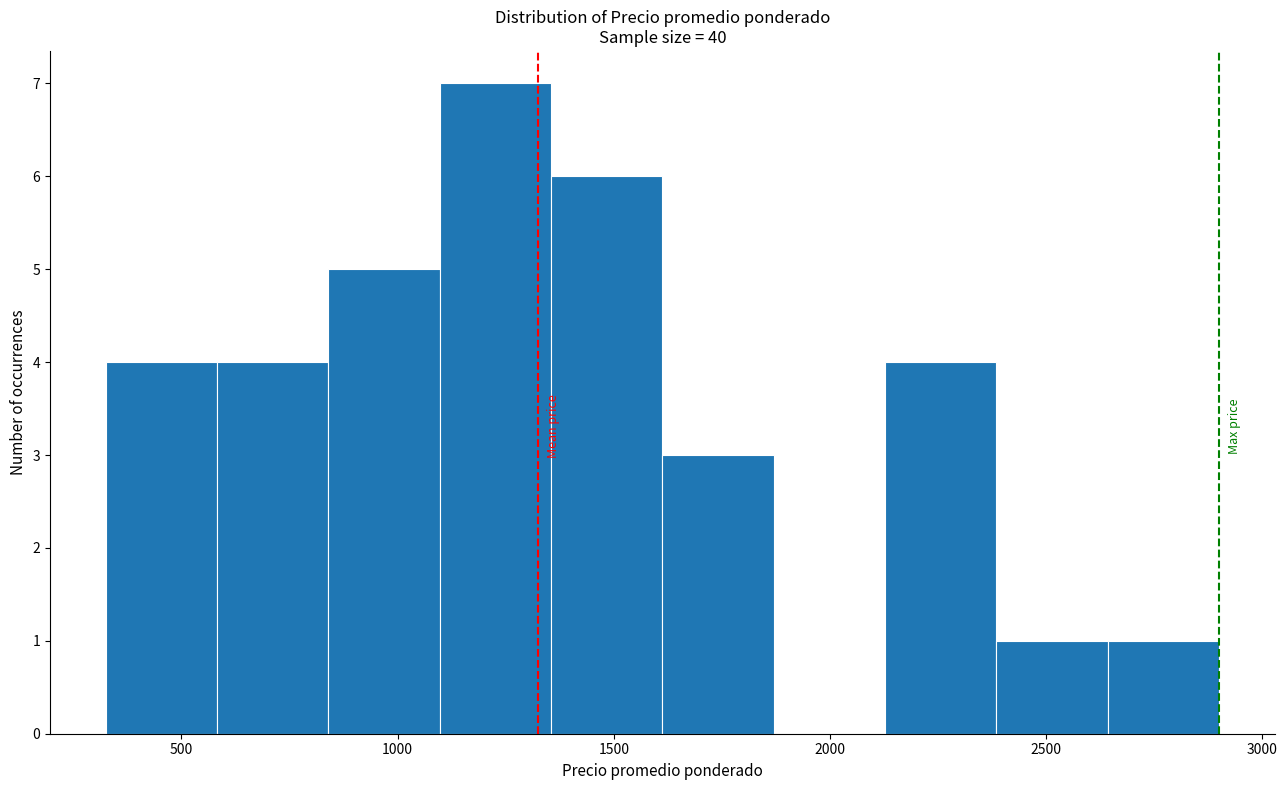

Reading left to right, list every bar in this chart as the range it spans on the x-axis followed by its height. Neither the bar edges nor the heights are printed on the chart, so give them approximately, as read against the axes.

350 to 600: 4
600 to 850: 4
850 to 1100: 5
1100 to 1350: 7
1350 to 1600: 6
1600 to 1850: 3
1850 to 2150: 0
2150 to 2400: 4
2400 to 2650: 1
2650 to 2900: 1